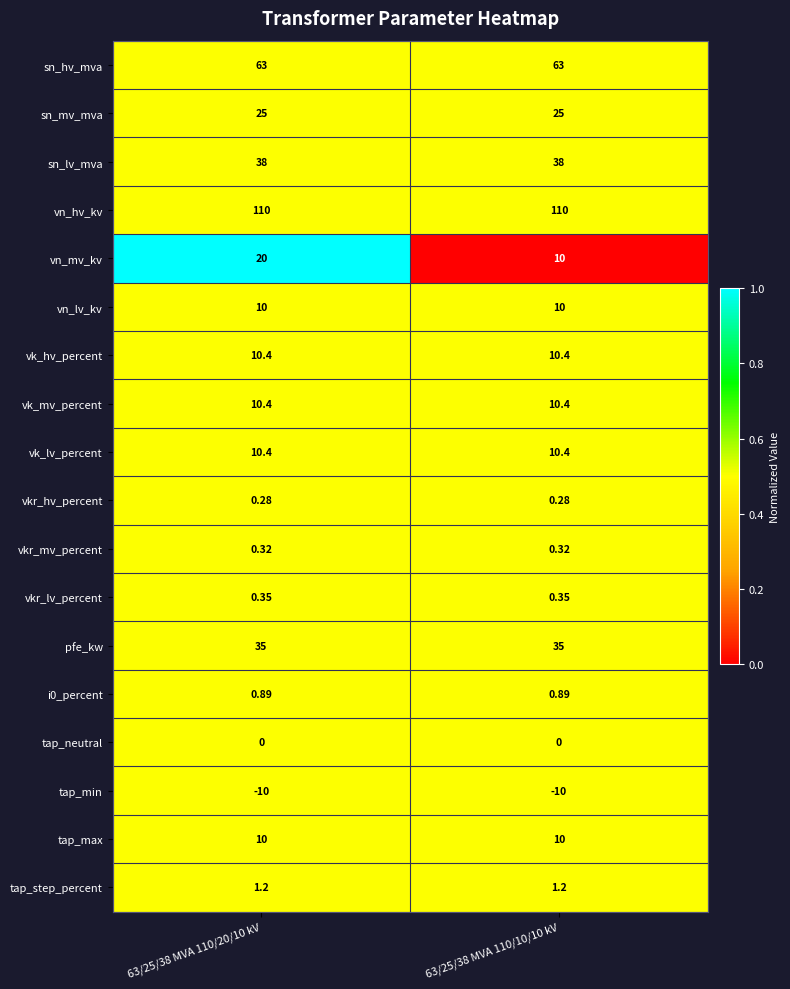

Count the number of data series in this chart.

18